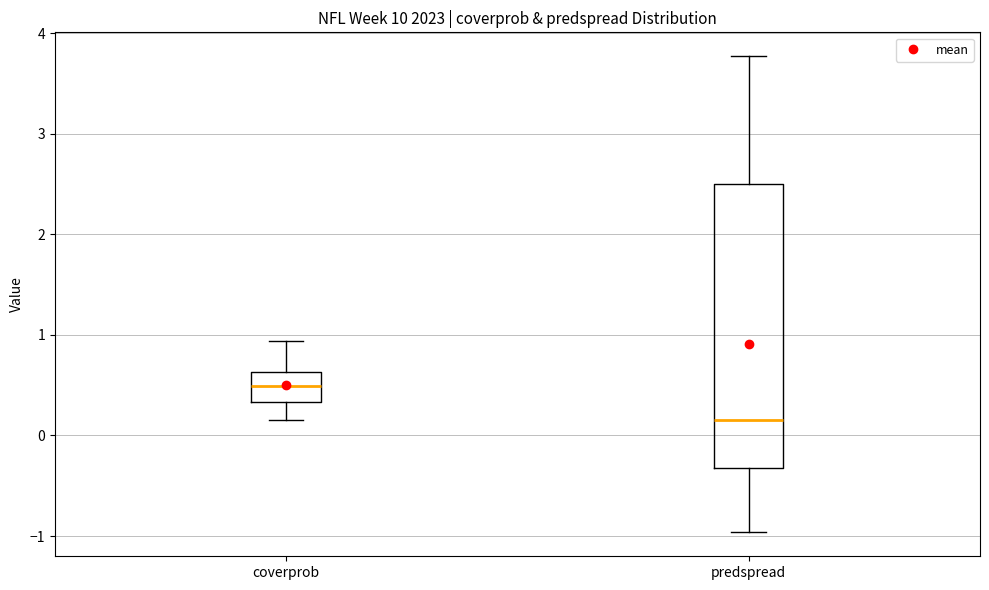

Which box has the highest median line?

coverprob